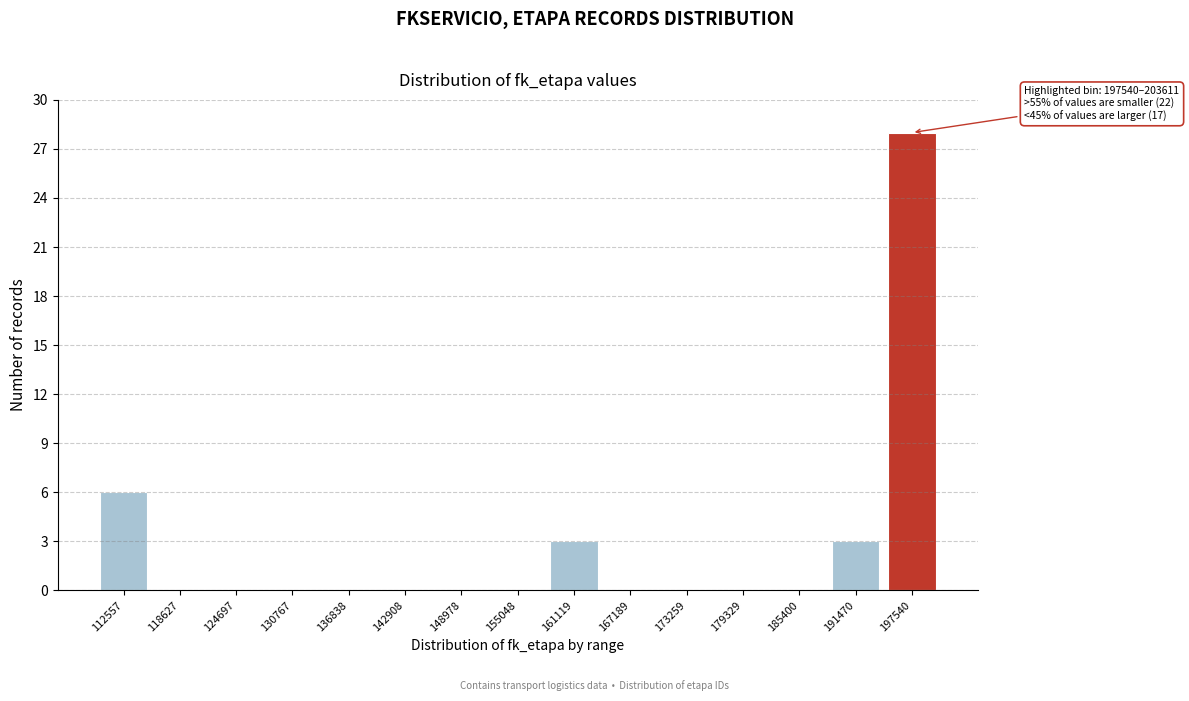

Reading left to right, list all the values displayed in this chart.

112557=6	118627=0	124697=0	130767=0	136838=0	142908=0	148978=0	155048=0	161119=3	167189=0	173259=0	179329=0	185400=0	191470=3	197540=28